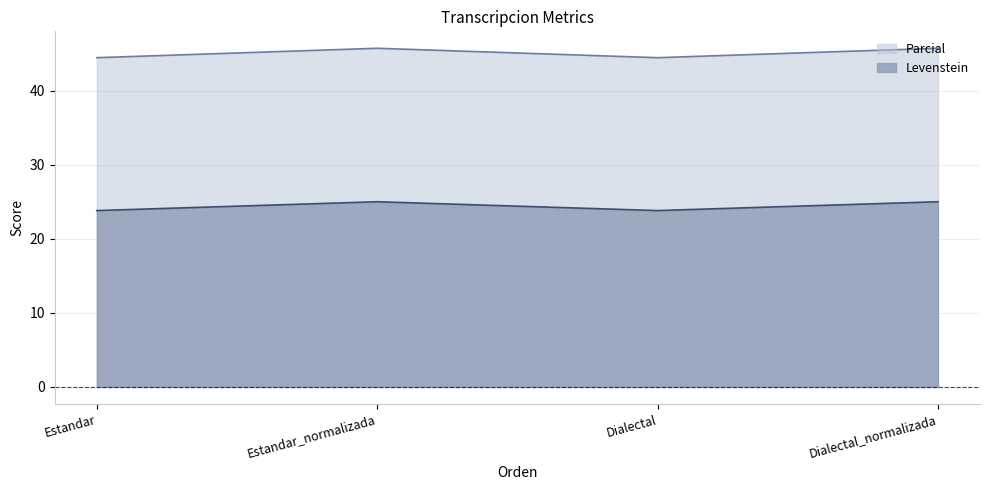

How many lines are shown in the chart?

2